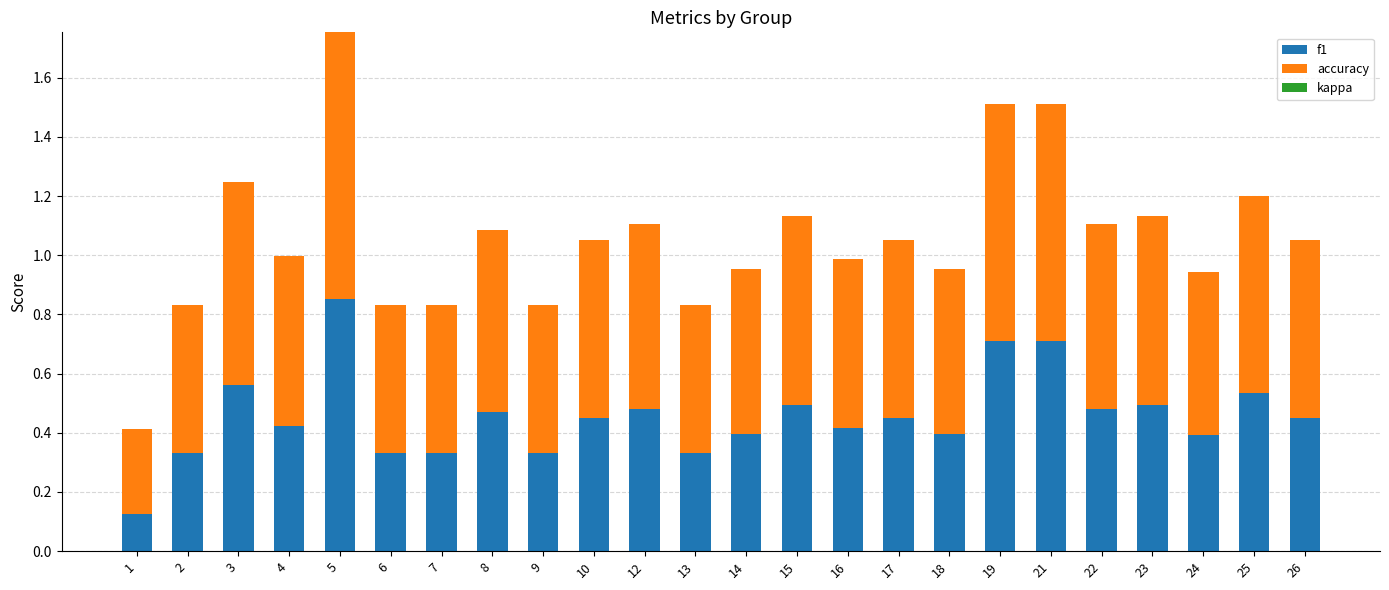

Which category has the highest value in the f1 series?

5